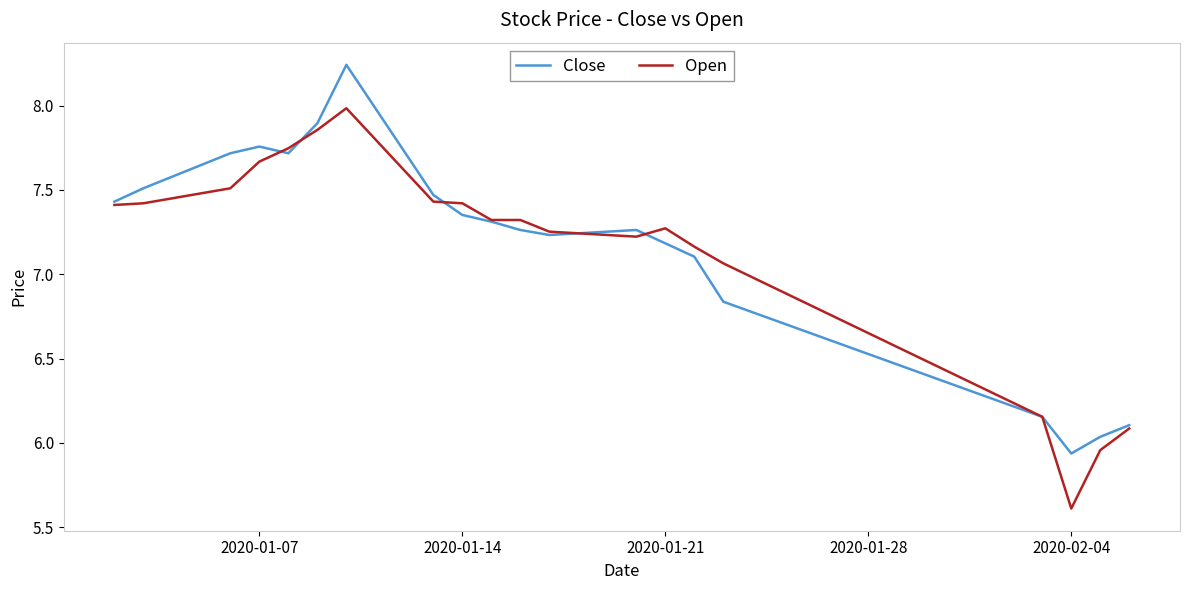

Which series has the widest spread of values?

Open